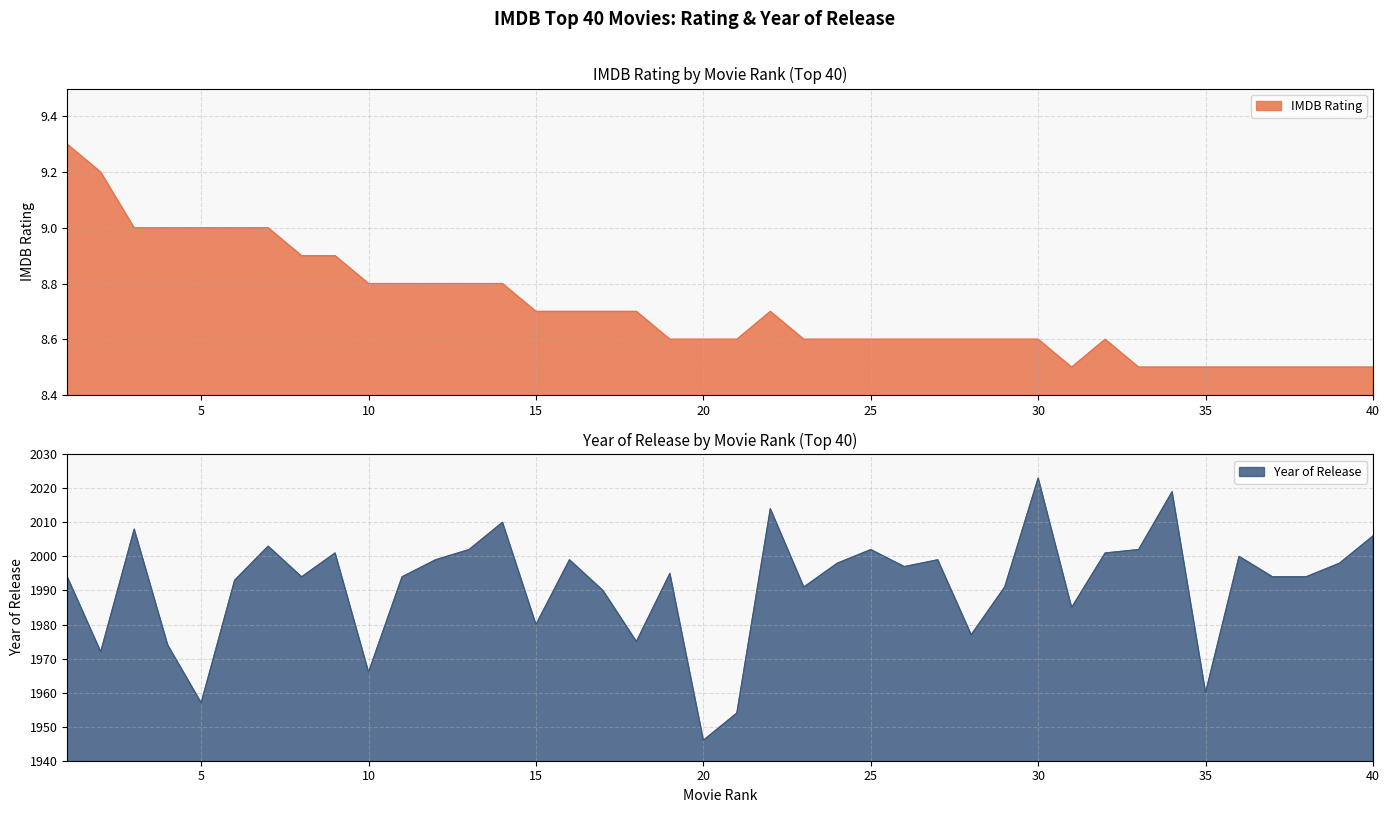

Where is Year of Release nearest to the value 1984?

31